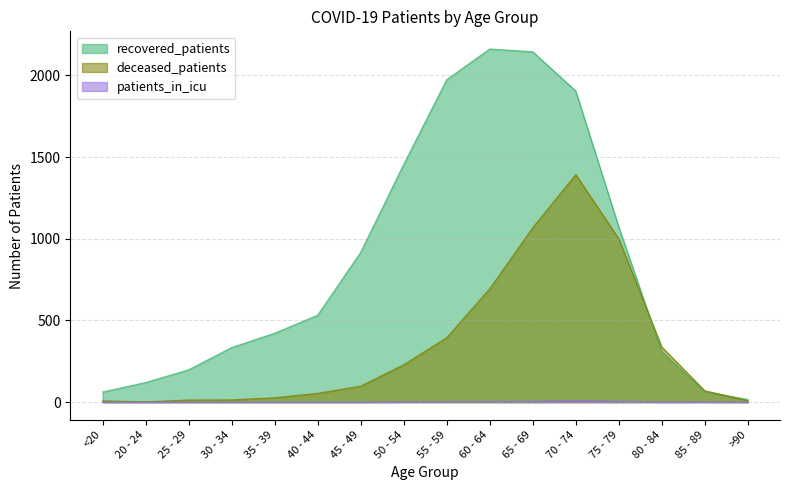

Reading left to right, extract all data points from this chart.

recovered_patients: <20=62	20 - 24=120	25 - 29=198	30 - 34=334	35 - 39=422	40 - 44=532	45 - 49=917	50 - 54=1455	55 - 59=1974	60 - 64=2162	65 - 69=2145	70 - 74=1905	75 - 79=1073	80 - 84=308	85 - 89=65	>90=16
deceased_patients: <20=8	20 - 24=2	25 - 29=13	30 - 34=14	35 - 39=27	40 - 44=54	45 - 49=98	50 - 54=229	55 - 59=395	60 - 64=694	65 - 69=1068	70 - 74=1393	75 - 79=1001	80 - 84=338	85 - 89=70	>90=9
patients_in_icu: <20=0	20 - 24=0	25 - 29=0	30 - 34=0	35 - 39=0	40 - 44=0	45 - 49=0	50 - 54=2	55 - 59=3	60 - 64=4	65 - 69=6	70 - 74=9	75 - 79=6	80 - 84=1	85 - 89=2	>90=0